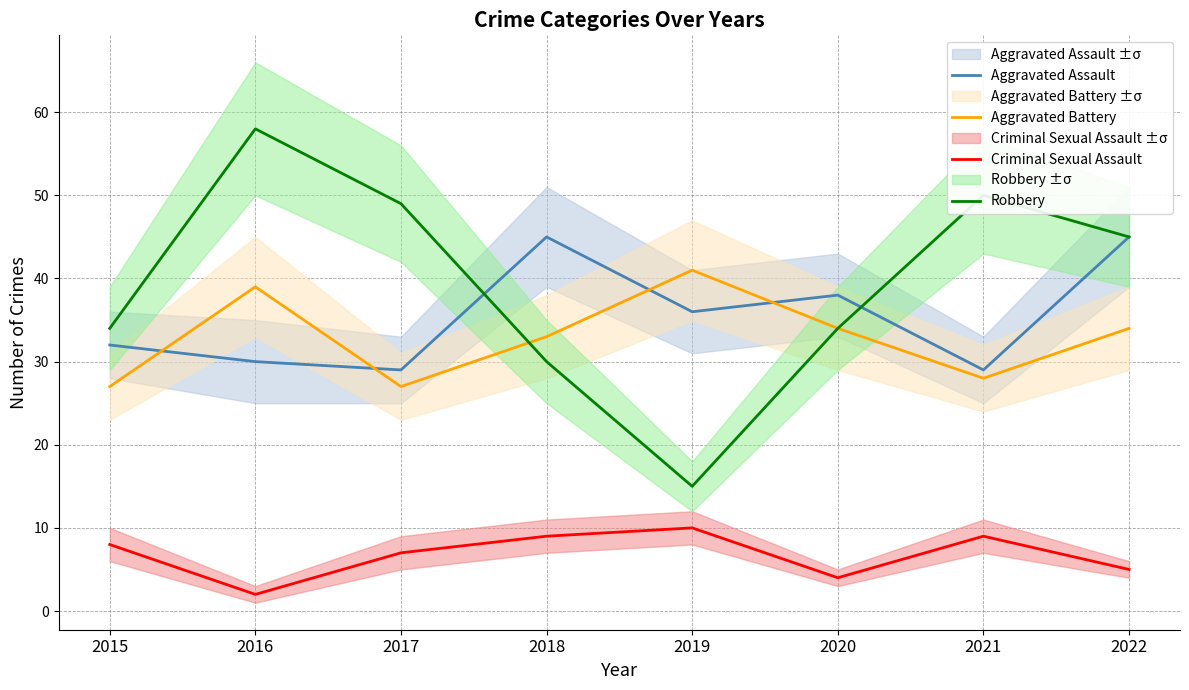

True or false: Criminal Sexual Assault and Aggravated Assault cross at least once.

False